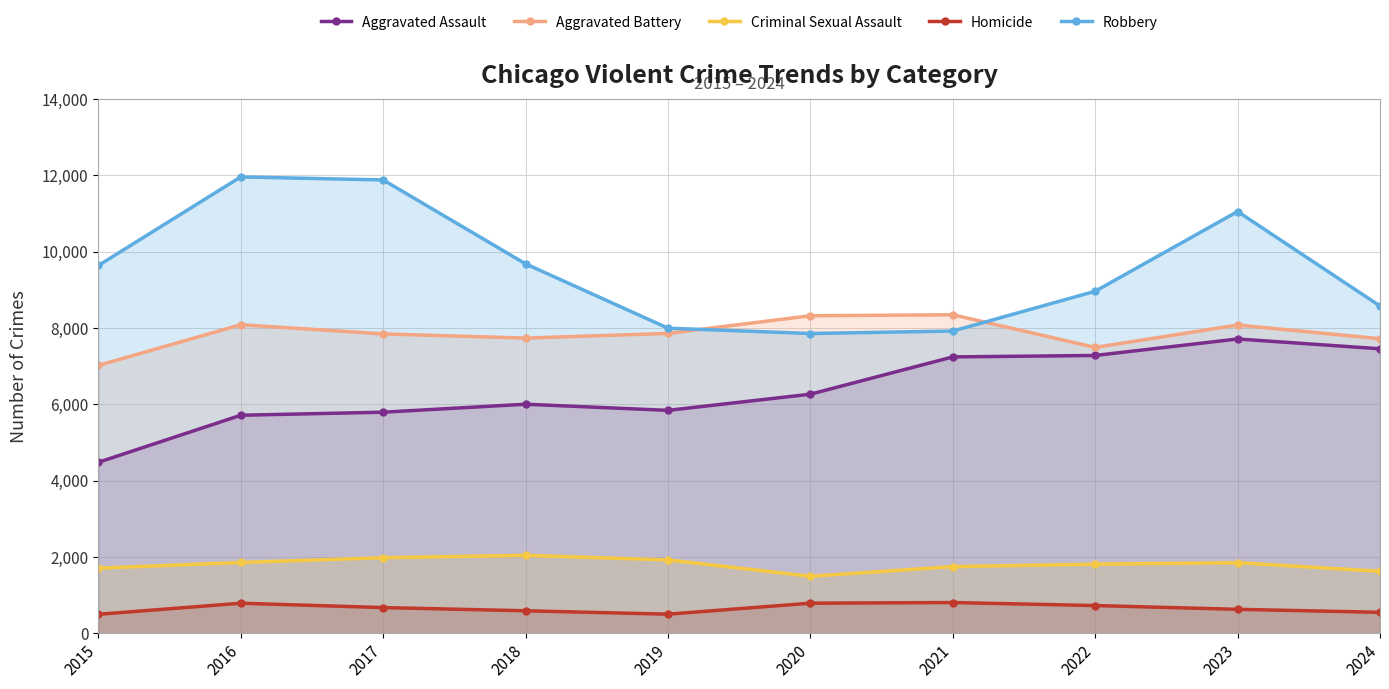

True or false: Criminal Sexual Assault and Robbery intersect in this chart.

False